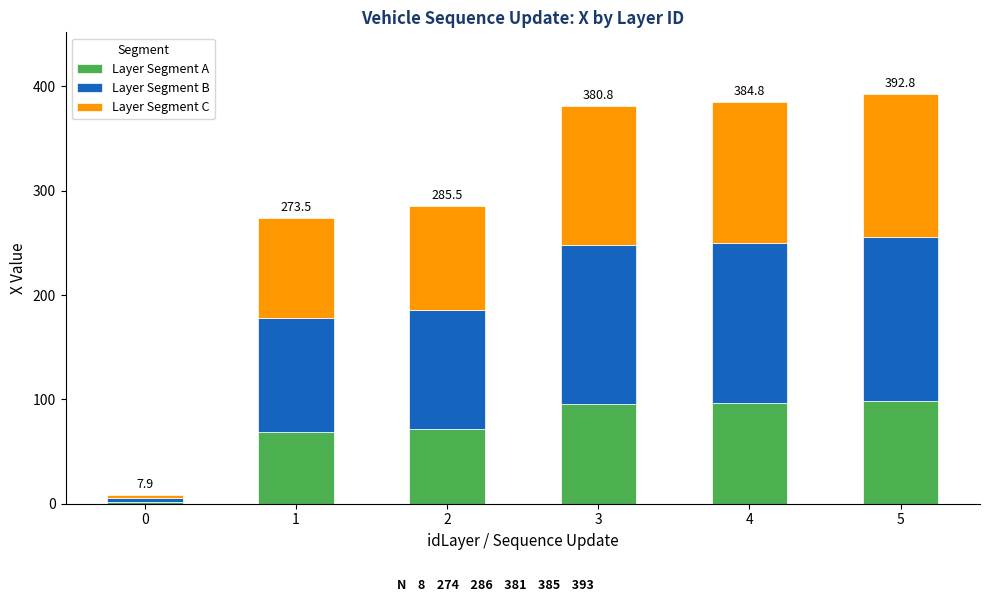

True or false: Layer Segment A has a value of 2.0 at 0.

True